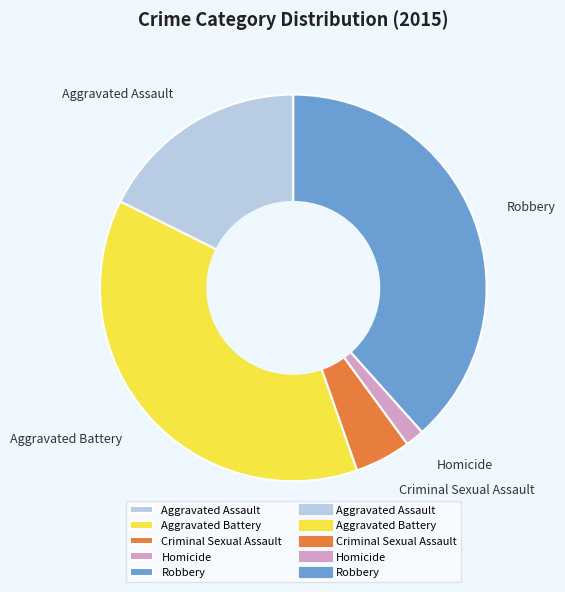

Which slice is the smallest?

Homicide